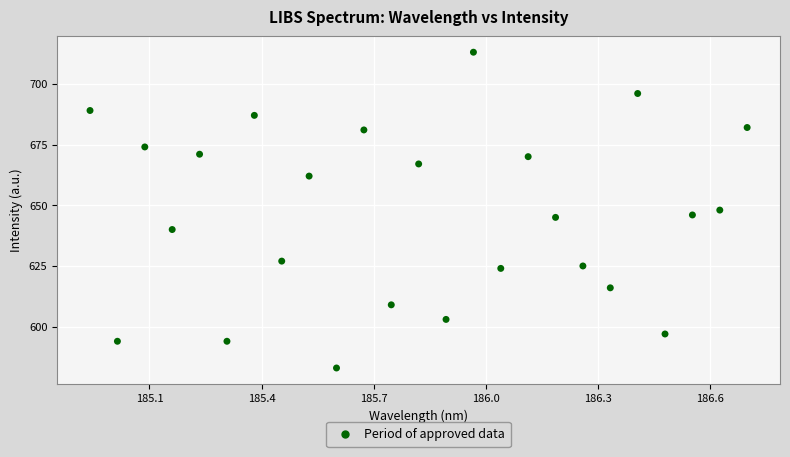

How many points are shown in the scatter plot?

25